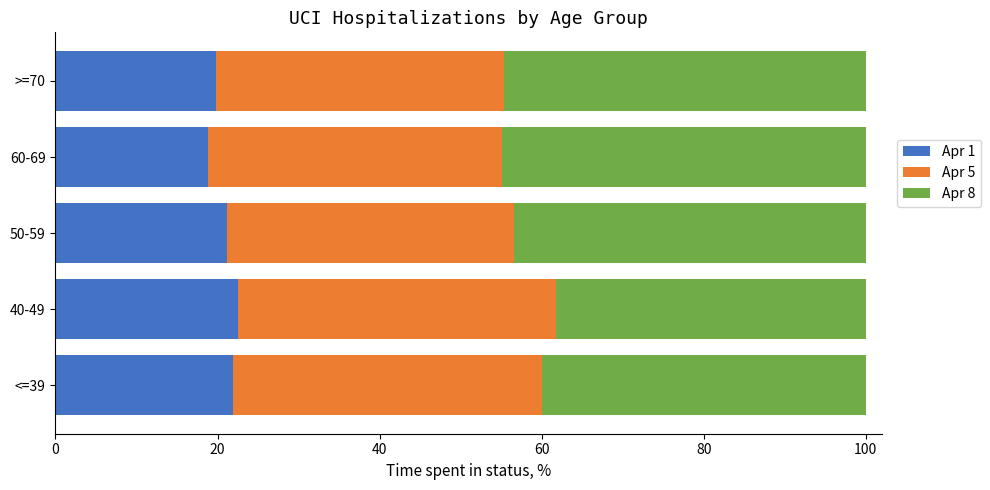

At which label does Apr 1 reach its minimum?

60-69